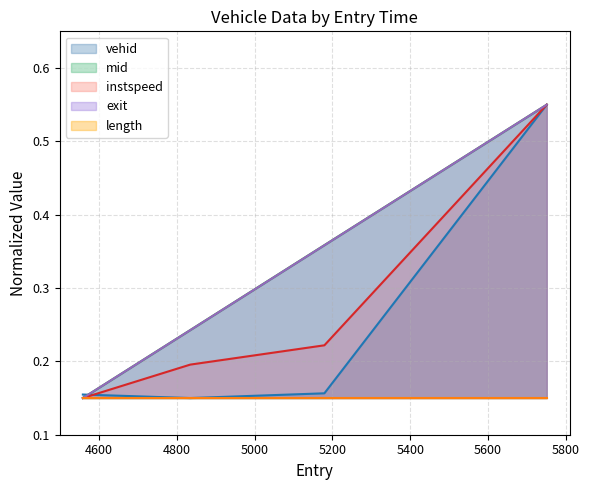

Does the chart have visible grid lines?

Yes